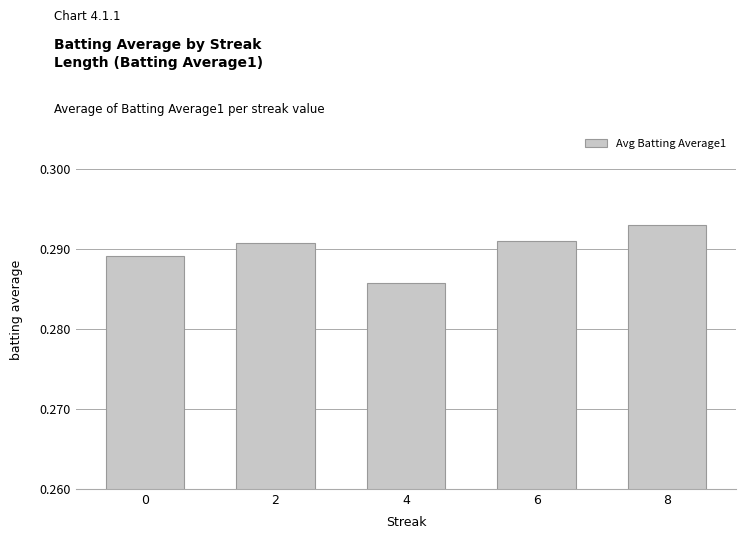

Is it true that the value at 8 is 0.2?

False